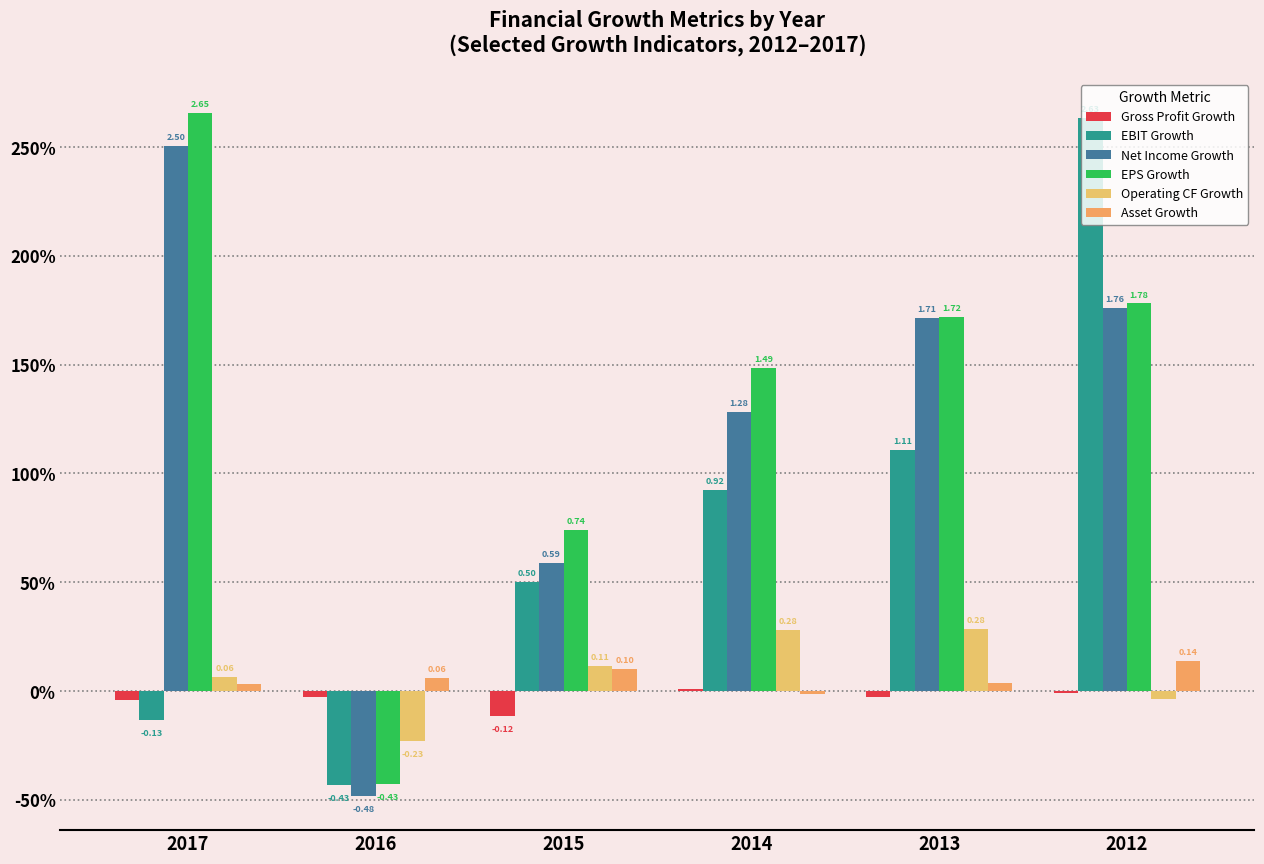

Are the bars grouped side by side (vs. stacked)?

Yes